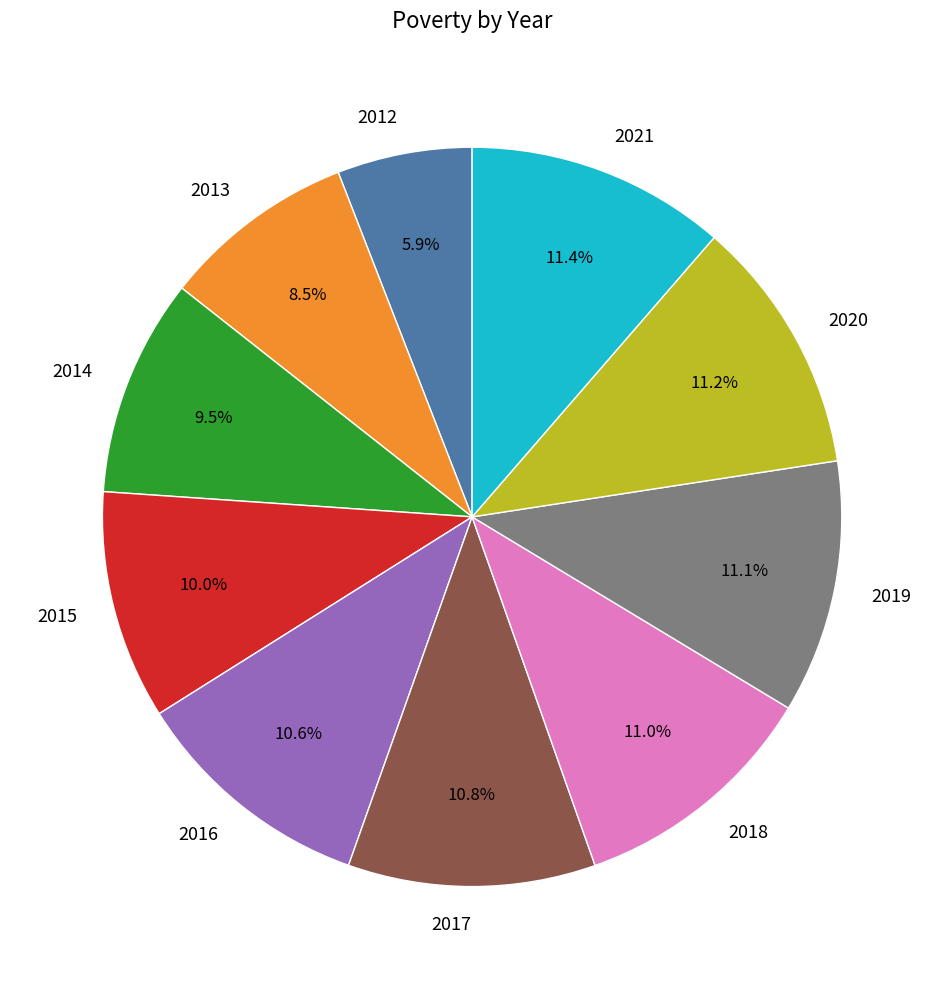

To the nearest percent, what is the combined percentage of 2013 and 2017?

19%